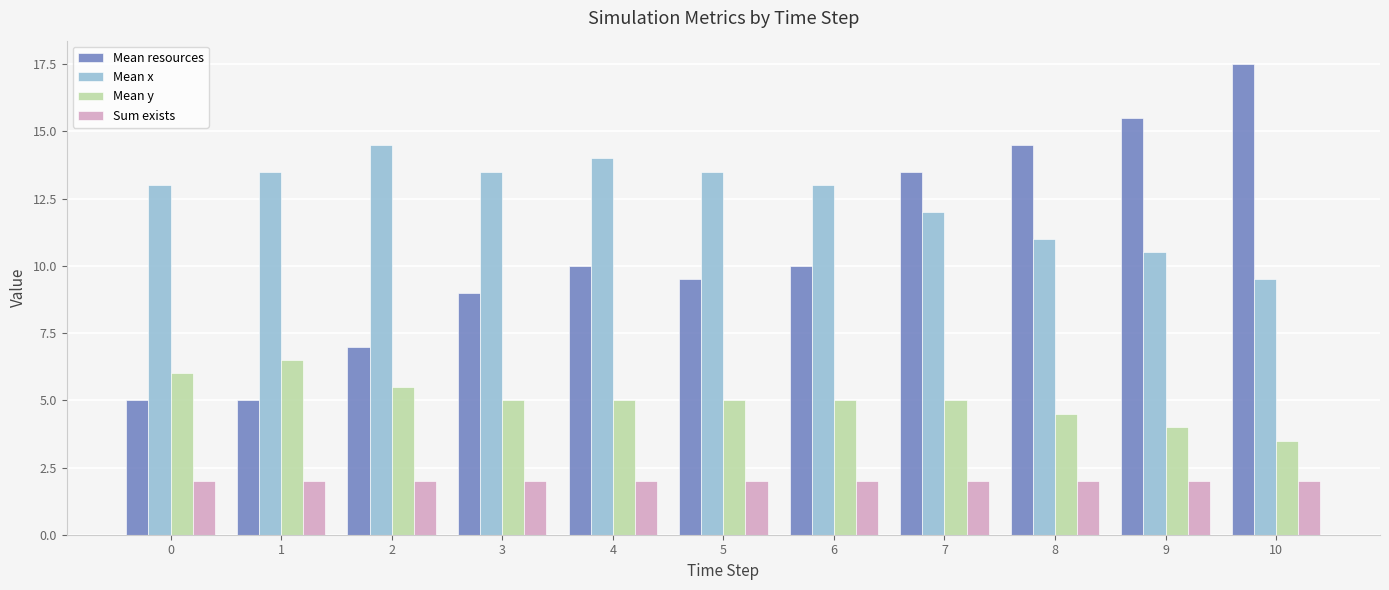

Rank the series at 1 from lowest to highest value.

Sum exists, Mean resources, Mean y, Mean x